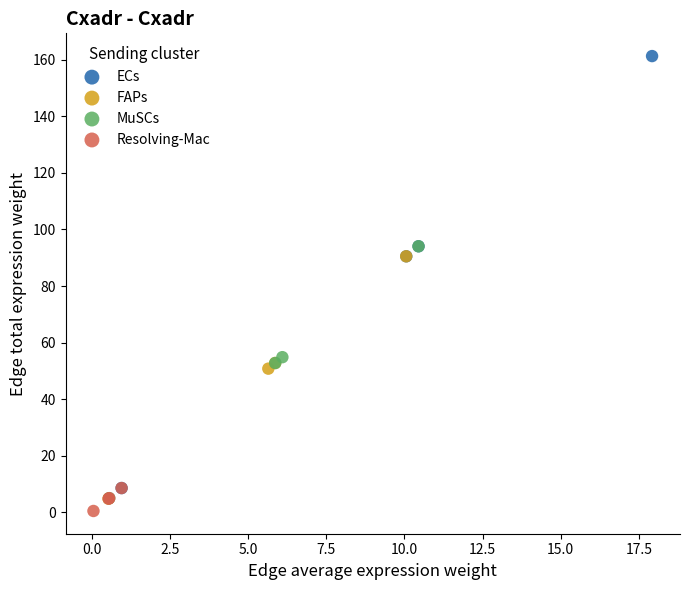

Which series reaches the maximum Y coordinate?

ECs